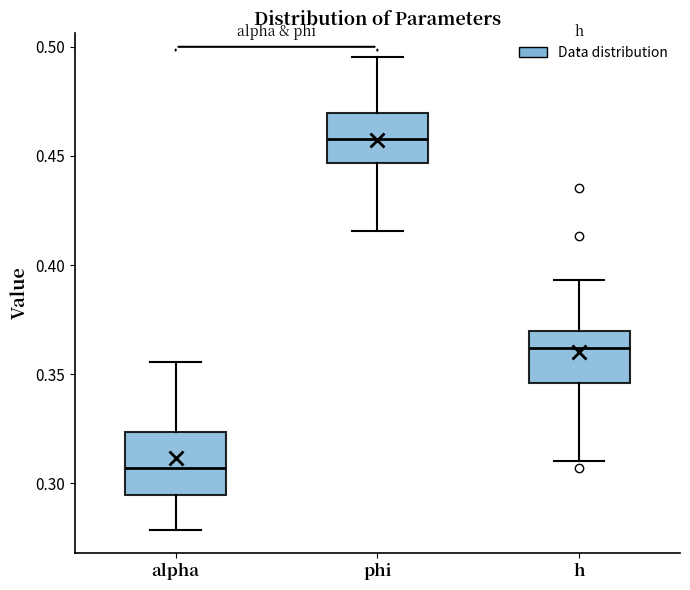

Which box's median line is the lowest?

alpha